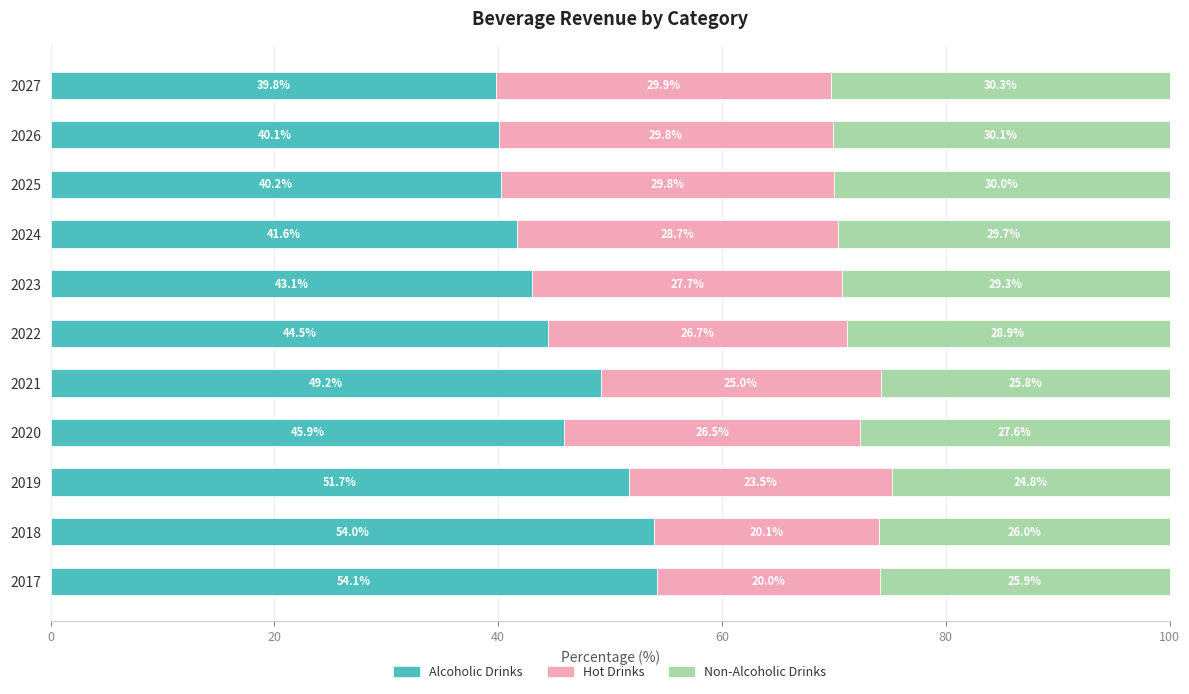

What is the approximate value of Alcoholic Drinks at 2026?

40.1